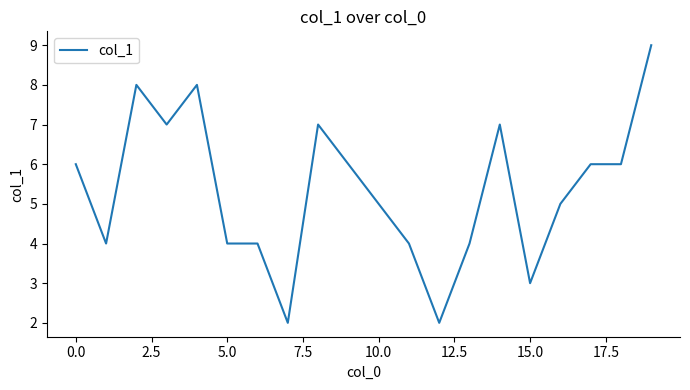

What is the difference between the maximum and minimum values?

7